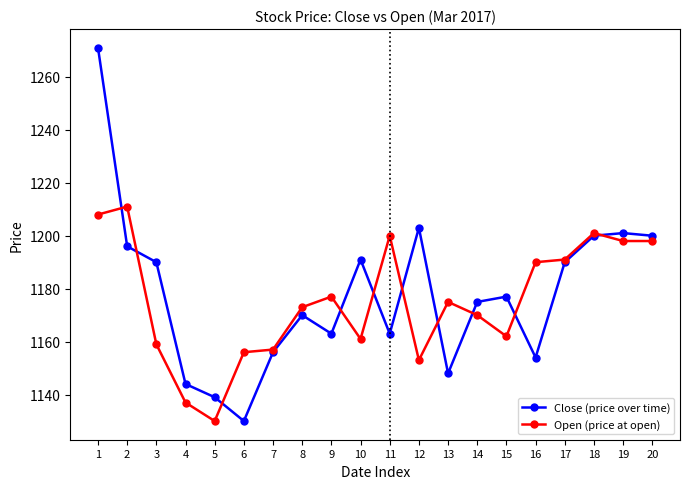

What is the spread (max minus min) of values at 1?

63